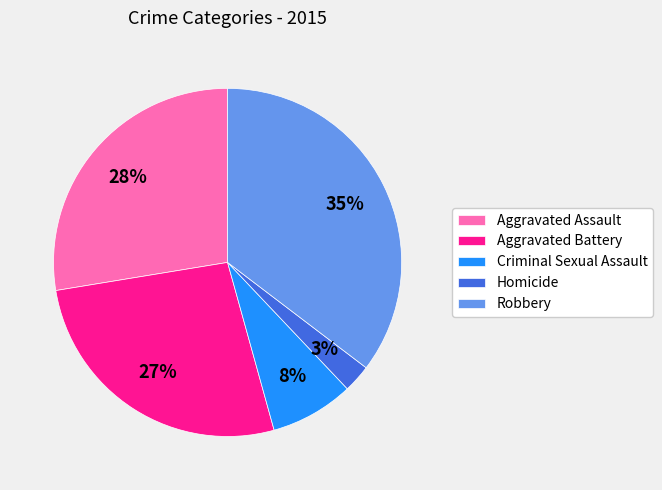

To the nearest percent, what percentage of the pie is Criminal Sexual Assault?

8%